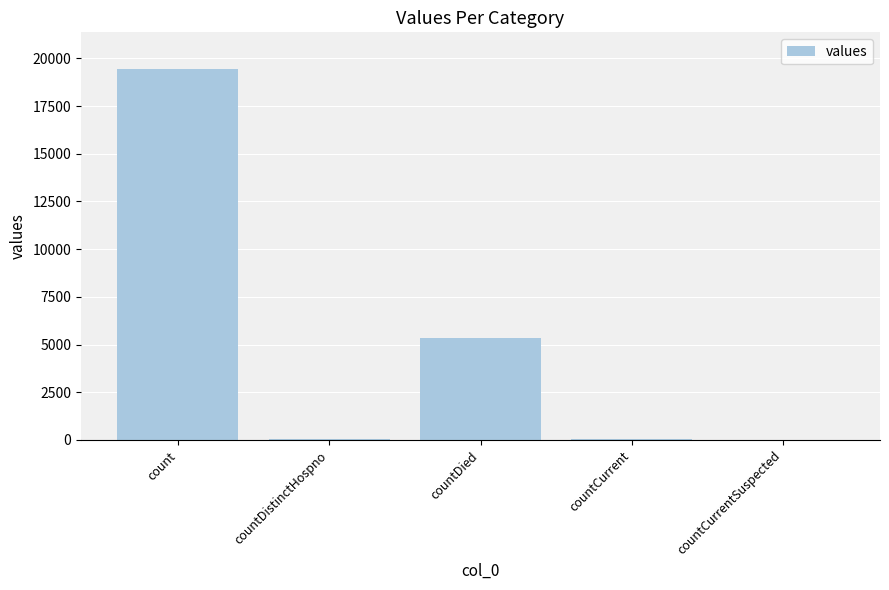

What is the sum of all values?

24875